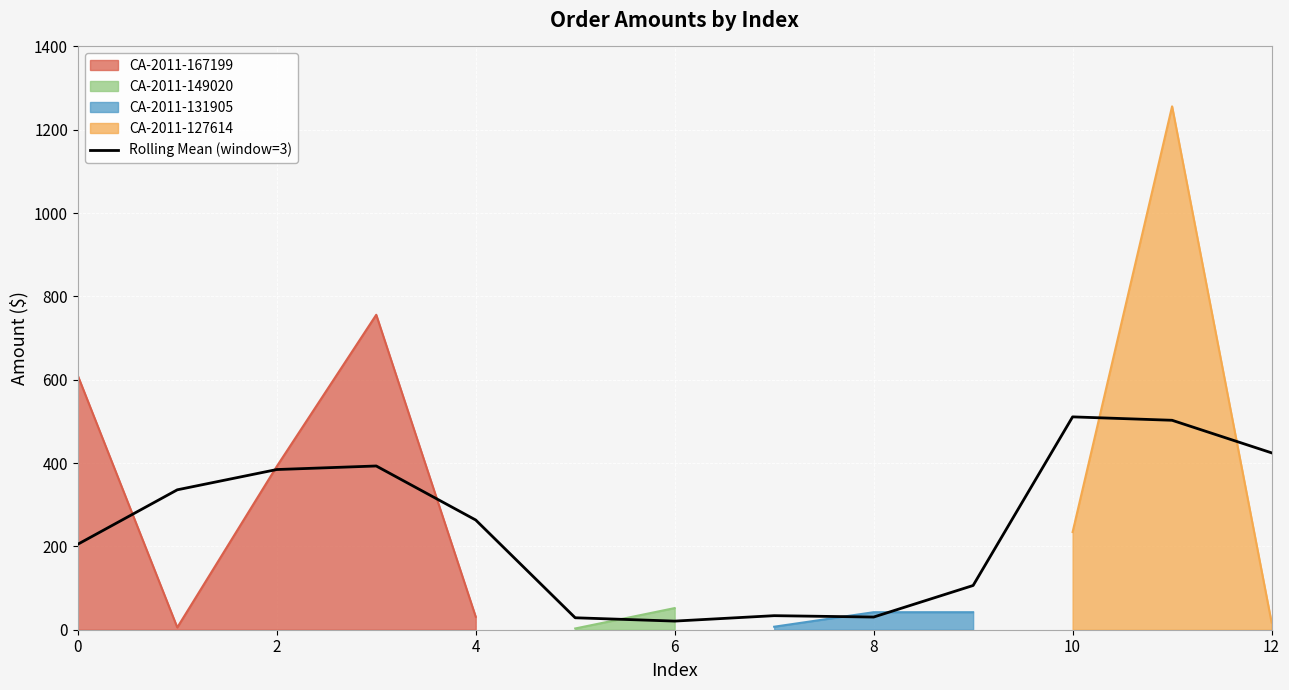

What is the highest value of the Rolling Mean (window=3) series?

510.9